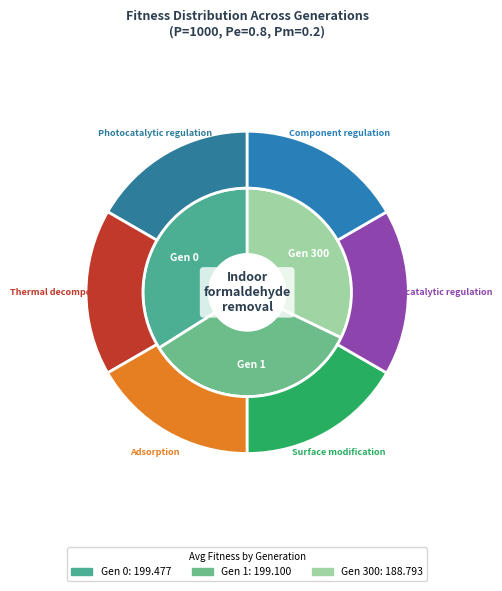

Which category has the smallest portion of the pie?

gen 300 (avg=188.793)